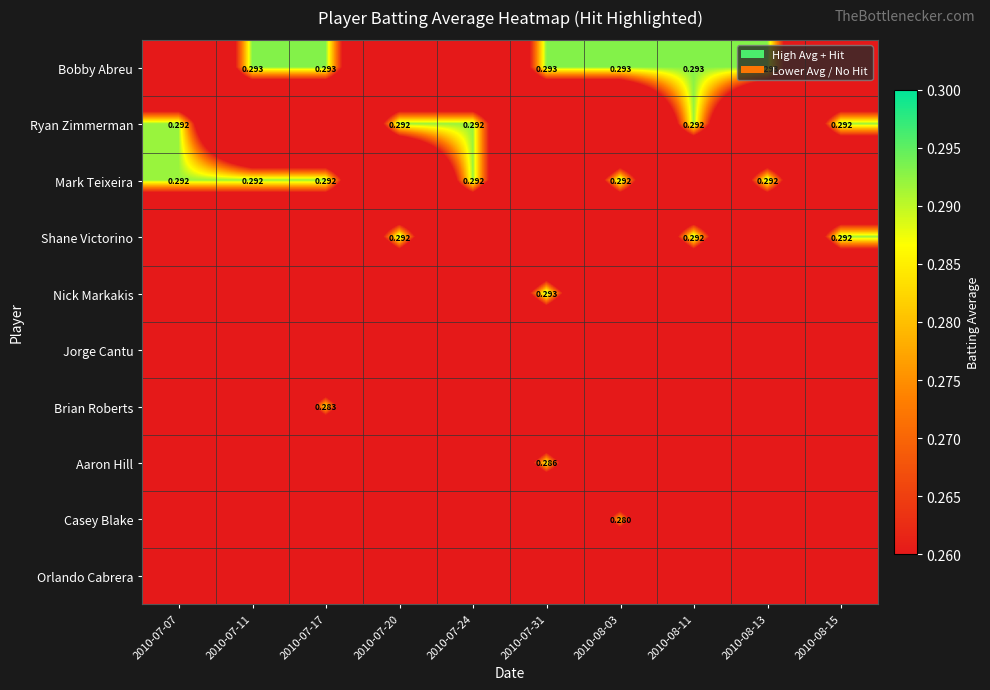

Which series has the largest total across all categories?

Bobby Abreu